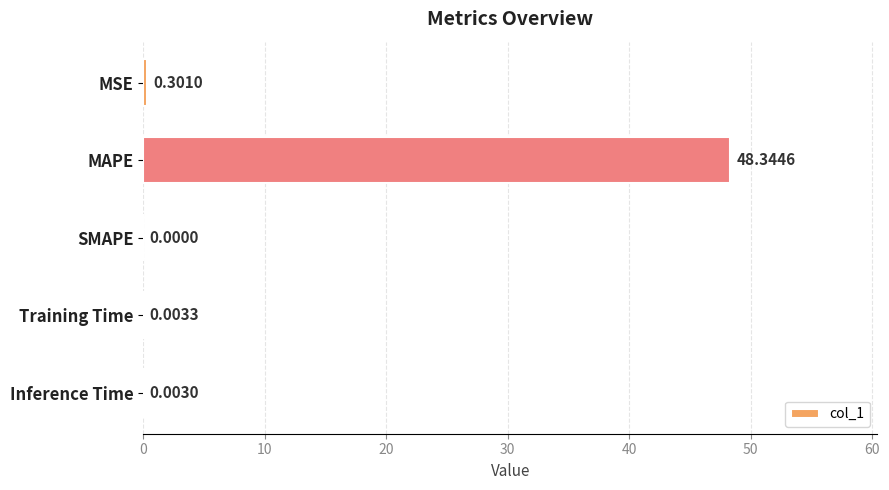

How many series are shown in this chart?

1